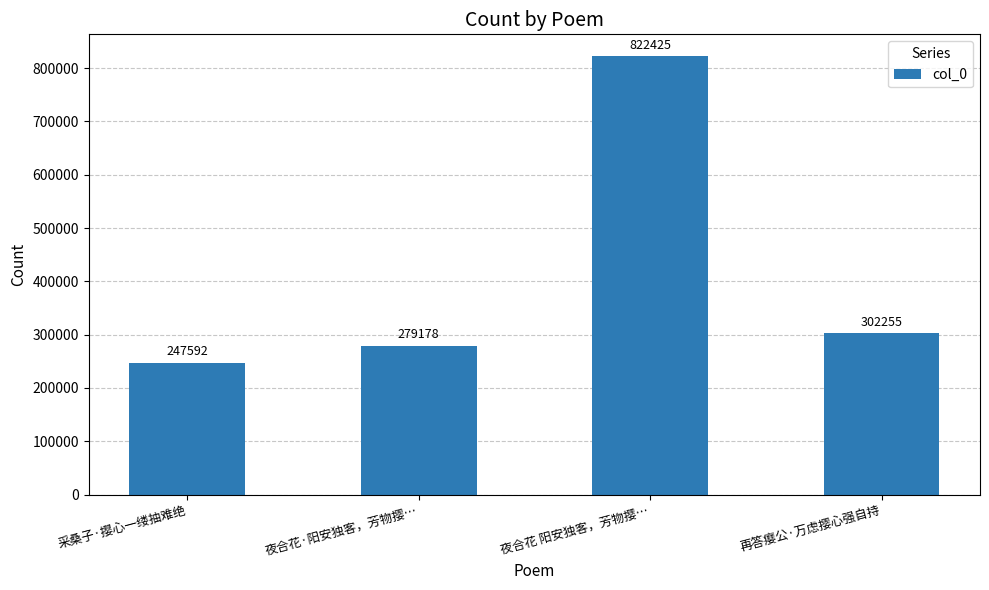

Reading left to right, list all the values displayed in this chart.

247592	279178	822425	302255